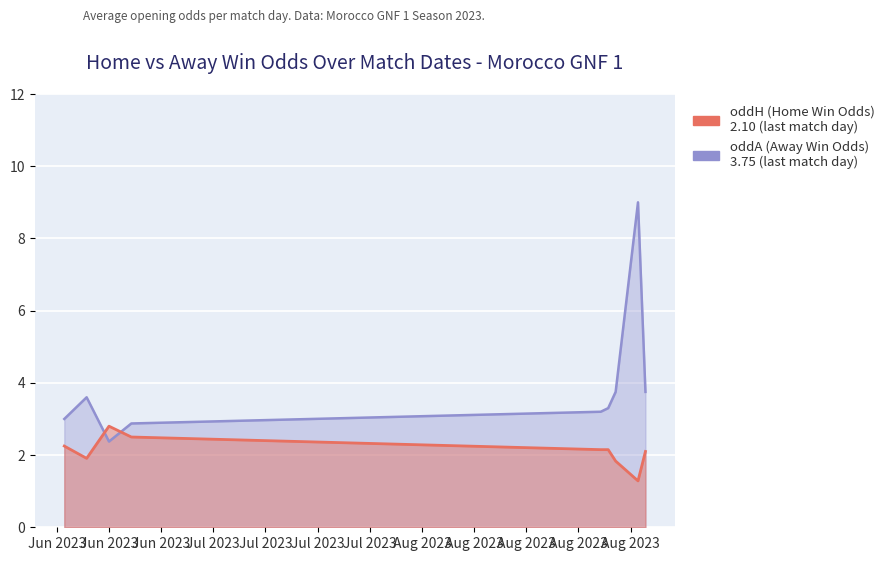

What is the label of the 8th point from the left?

2023-08-30